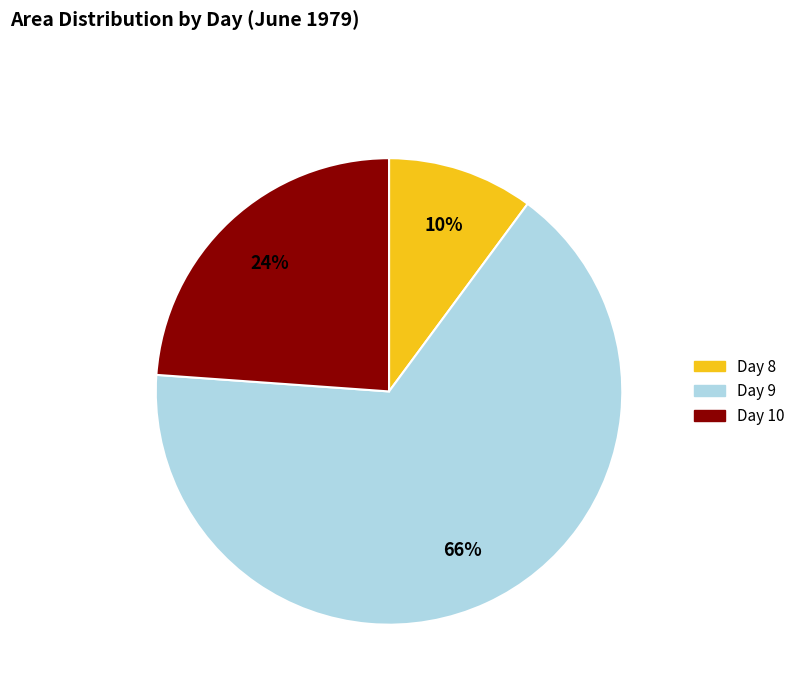

To the nearest percent, what is the average slice percentage?

33%